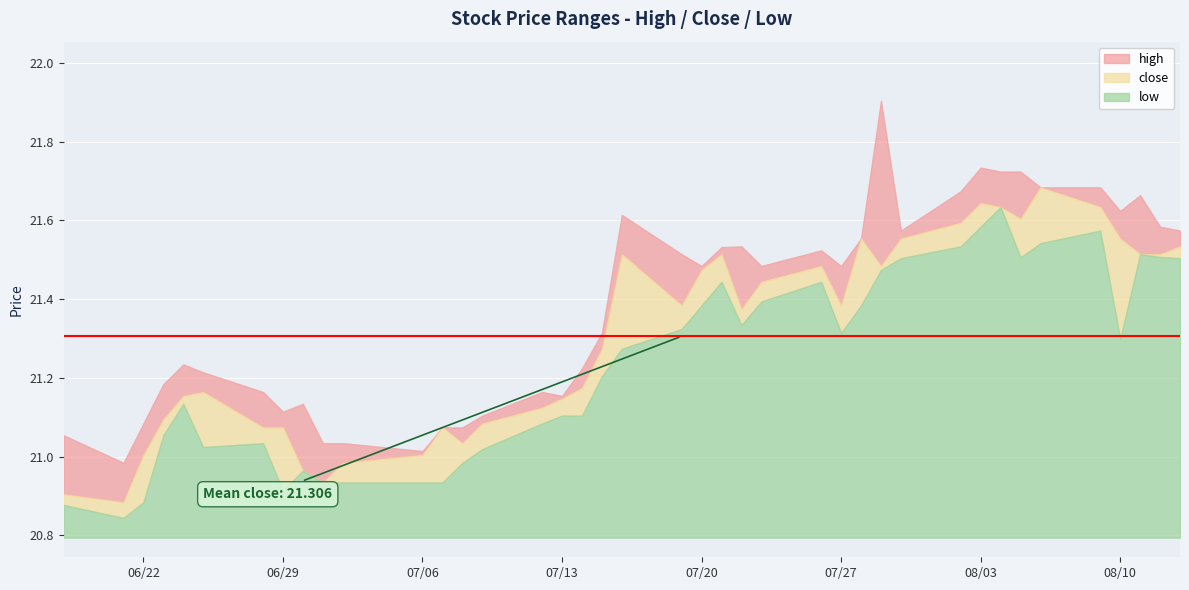

What is the difference between the maximum and minimum values in the low series?

0.8